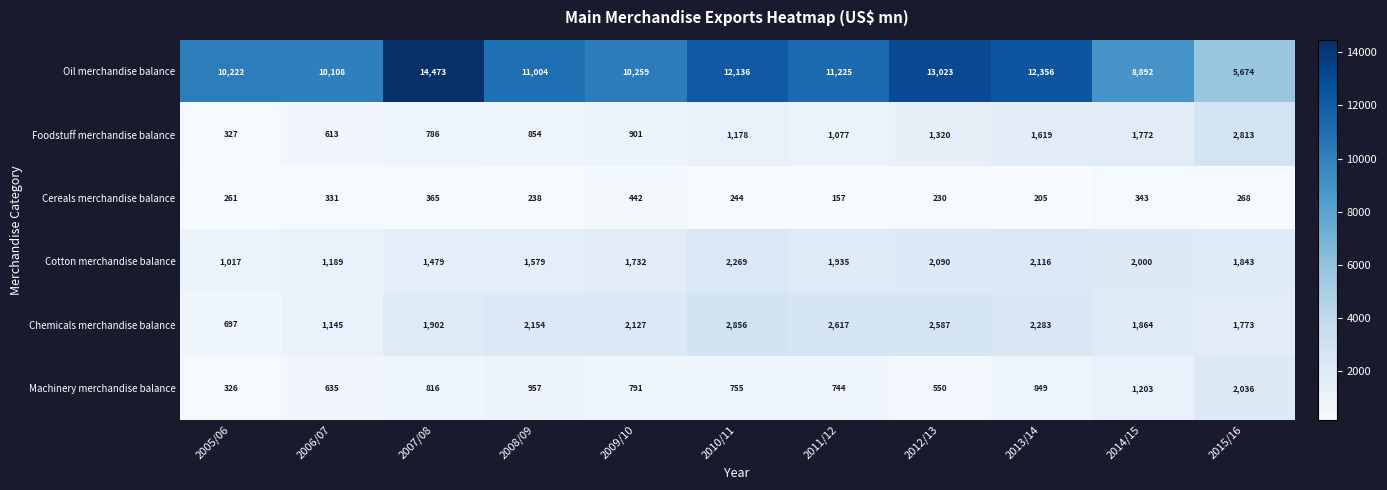

At which label is Oil merchandise balance closest to 10073?

2006/07